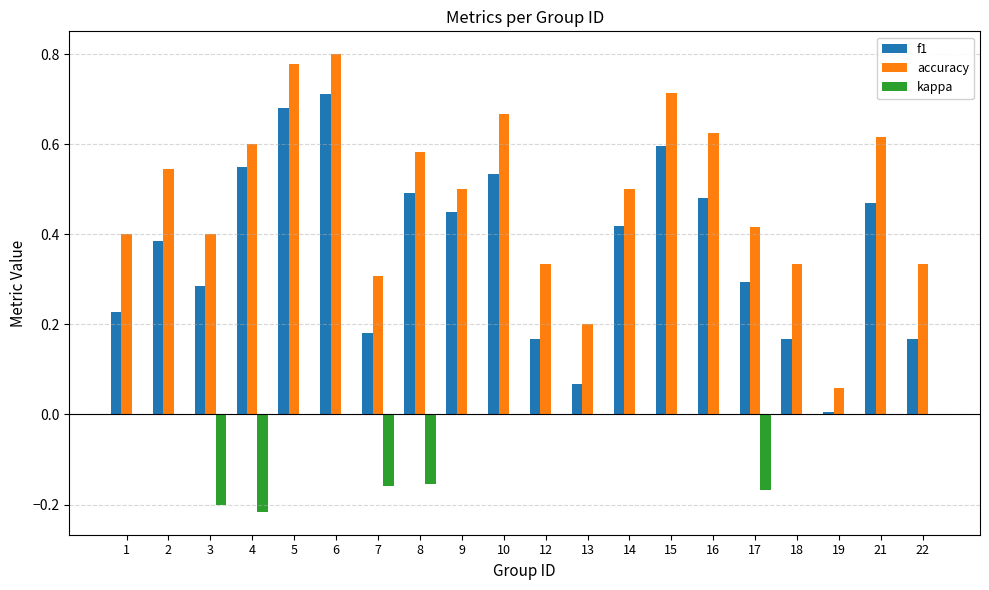

How many groups of bars are there?

20